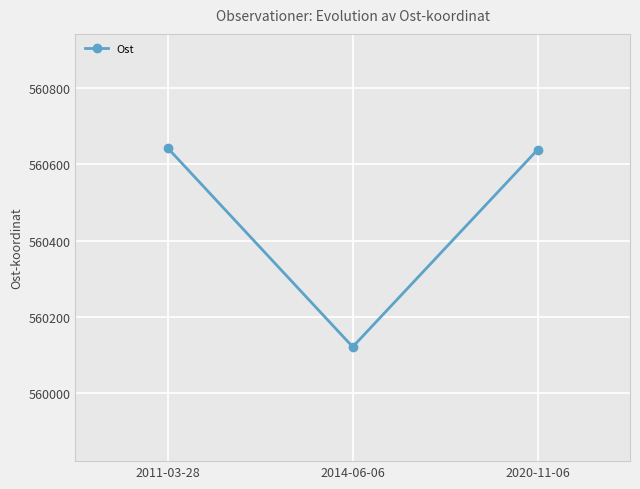

Which label corresponds to the largest value in the chart?

2011-03-28